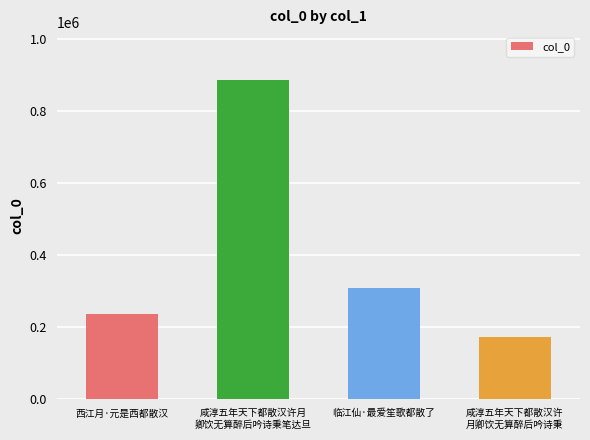

At which label is the value closest to 528771?

临江仙·最爱笙歌都散了